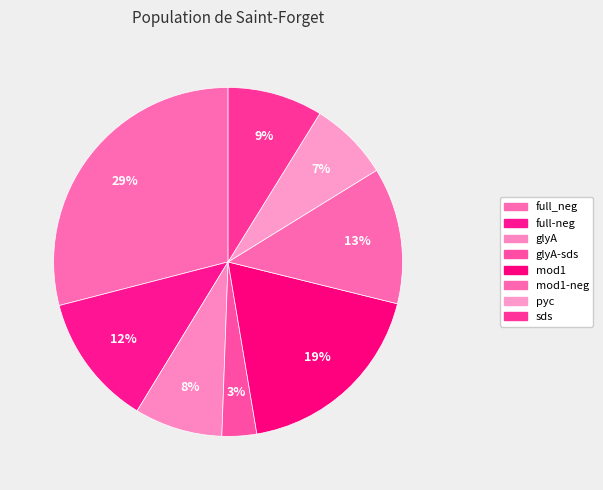

To the nearest percent, what is the average slice percentage?

12%